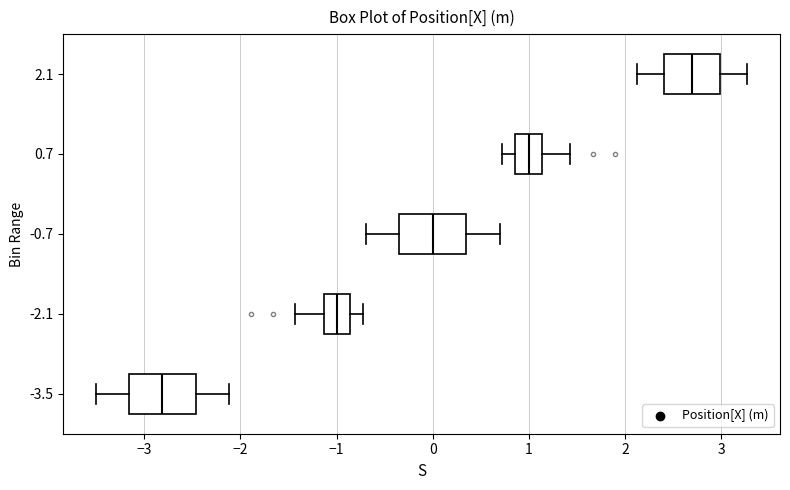

Where is the left edge of the box at y = -3.5 on the x-axis? The values are not printed on the chart, so give them approximately, as read against the axis.

-3.2